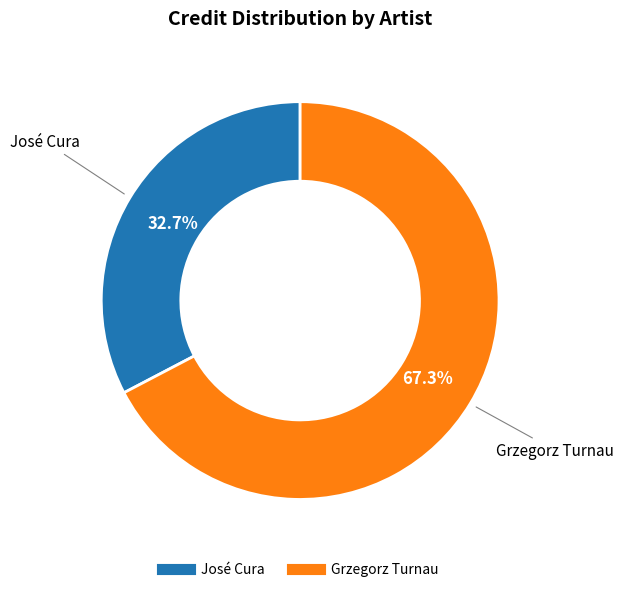

True or false: José Cura accounts for 21% of the total.

False